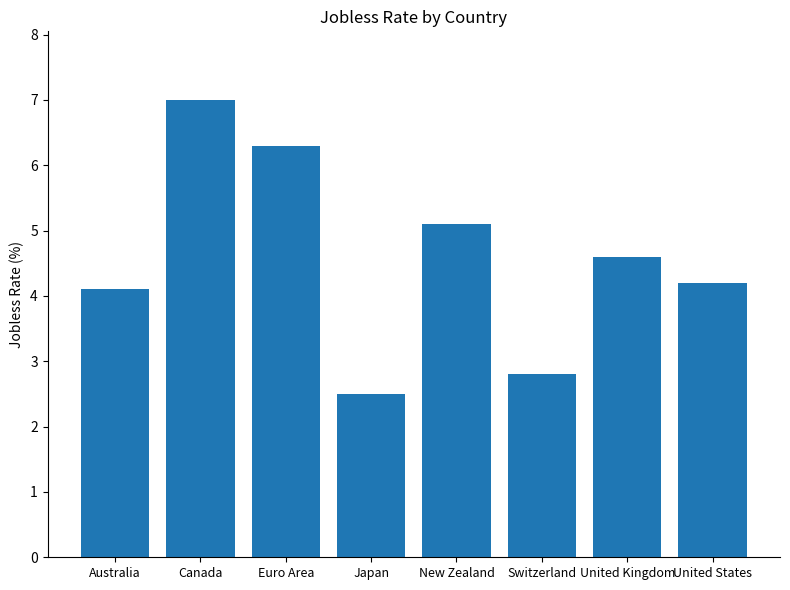

Is it true that the value at Canada is 7.0?

True